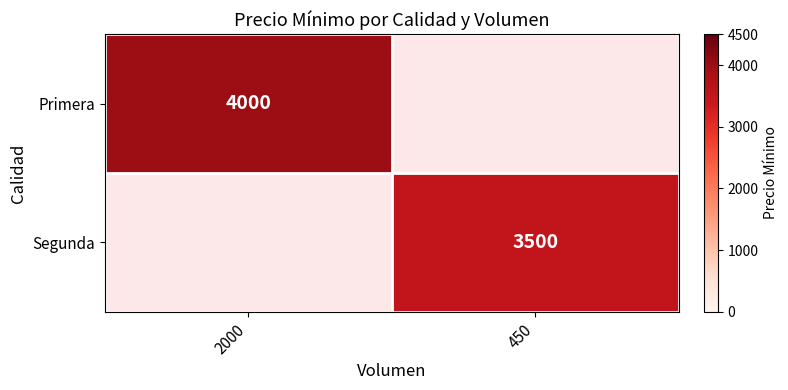

The value of Primera at 2000 is 6001. True or false?

False